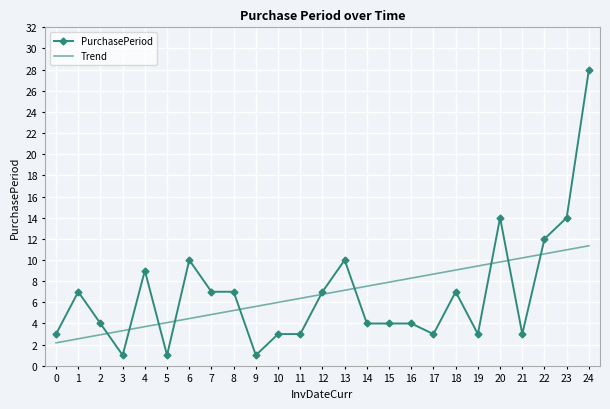

How many times do PurchasePeriod and Trend cross each other?

10